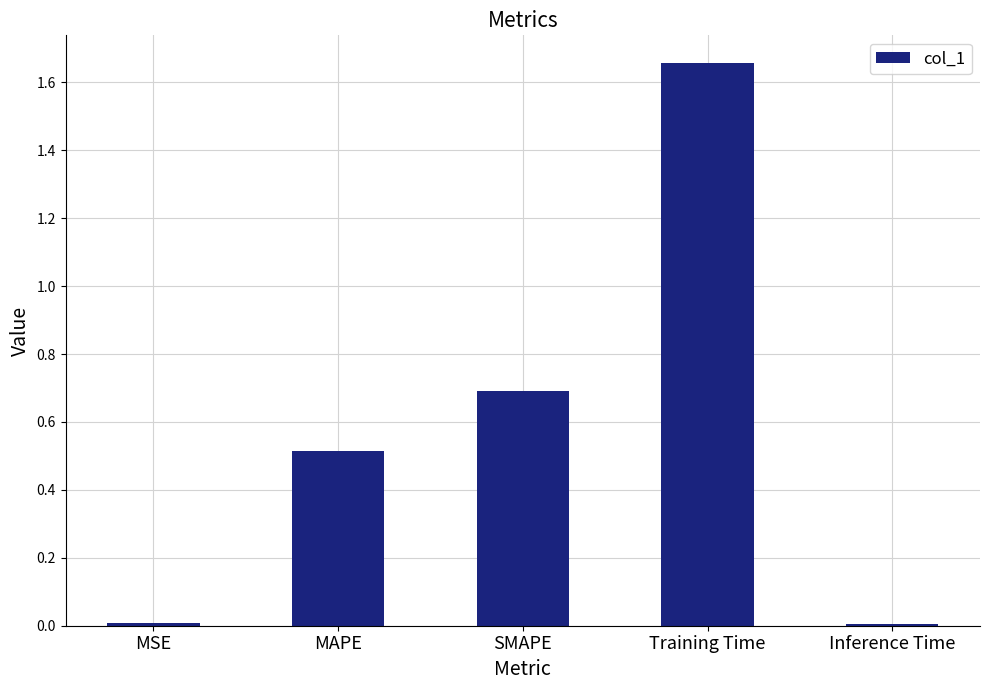

The value at SMAPE is 1.1. True or false?

False